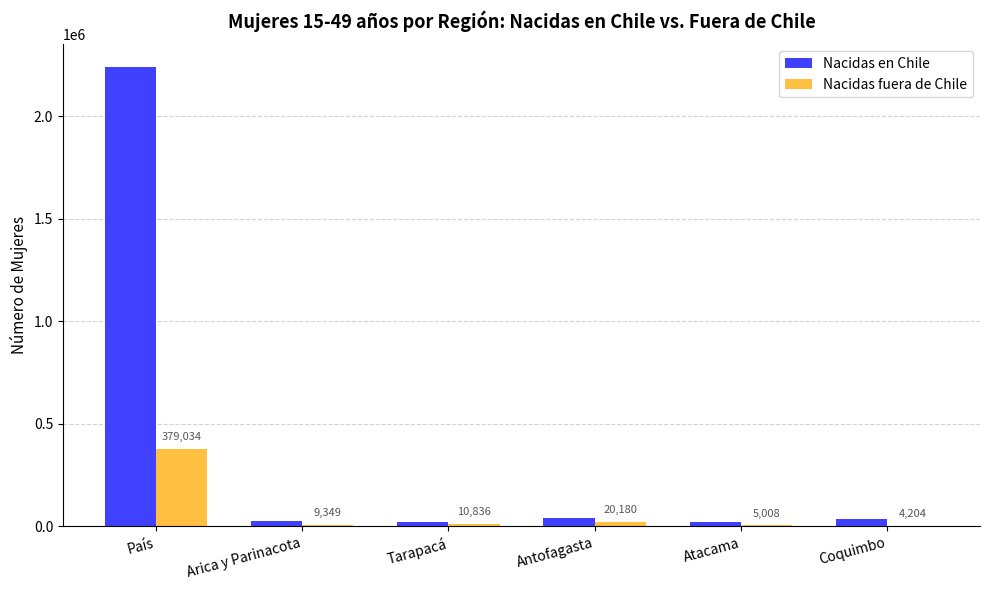

Count the number of categories in the chart.

6